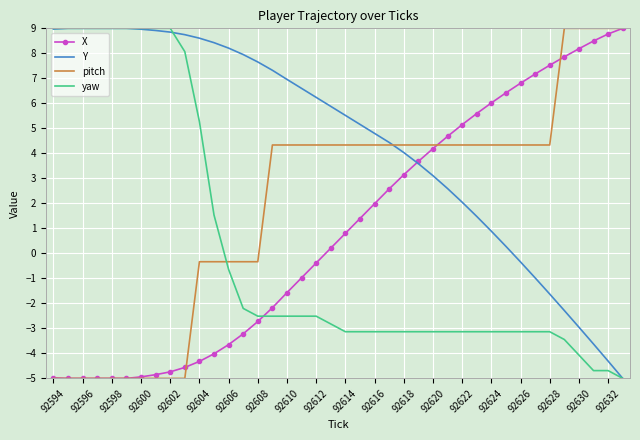

Which series has the largest total across all categories?

Y